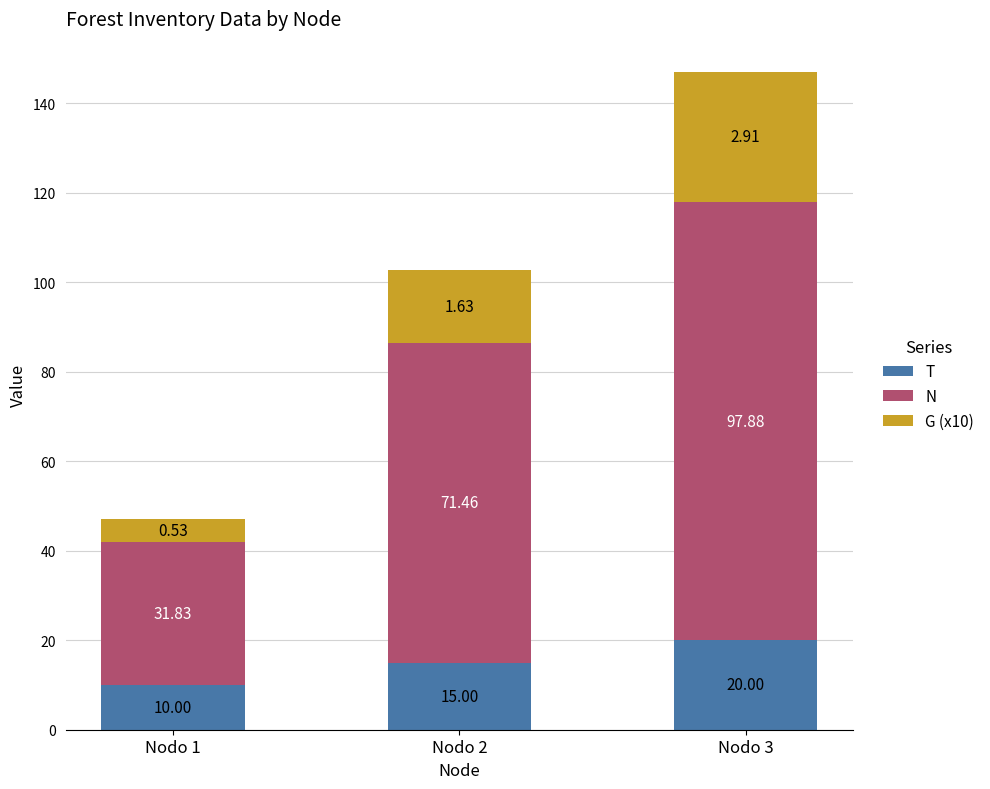

What is the total value across all series at Nodo 1?

47.1